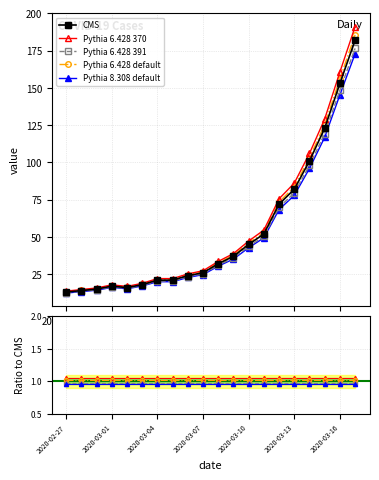

Where is the data nearest to the value 97?

2020-03-14